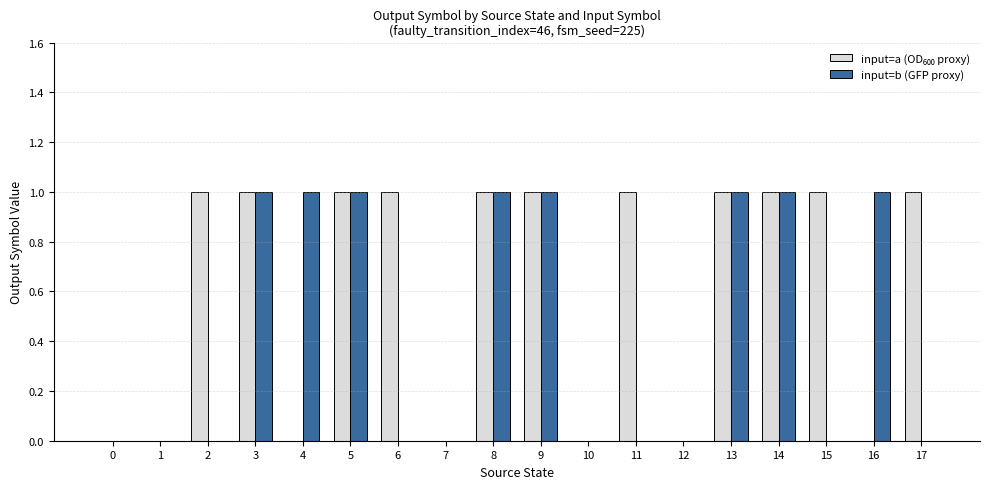

Count the number of data series in this chart.

2